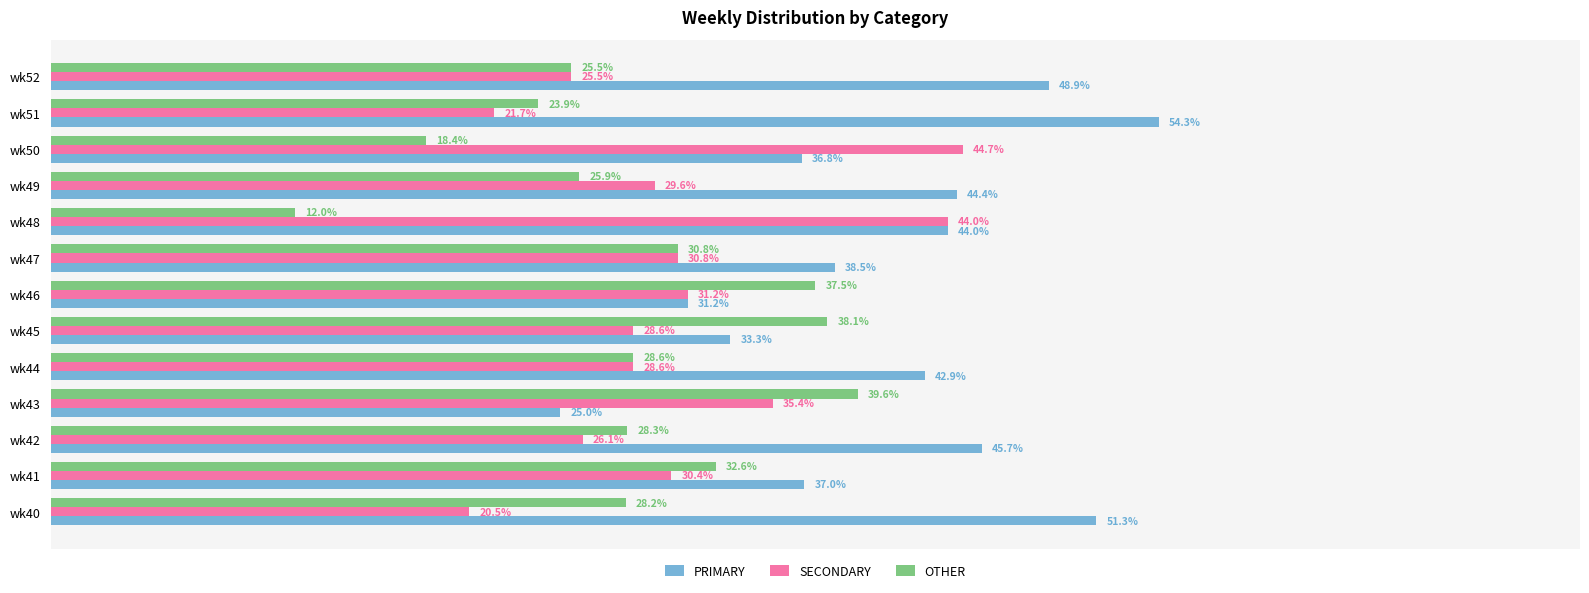

Which category has the lowest value in the PRIMARY series?

wk43